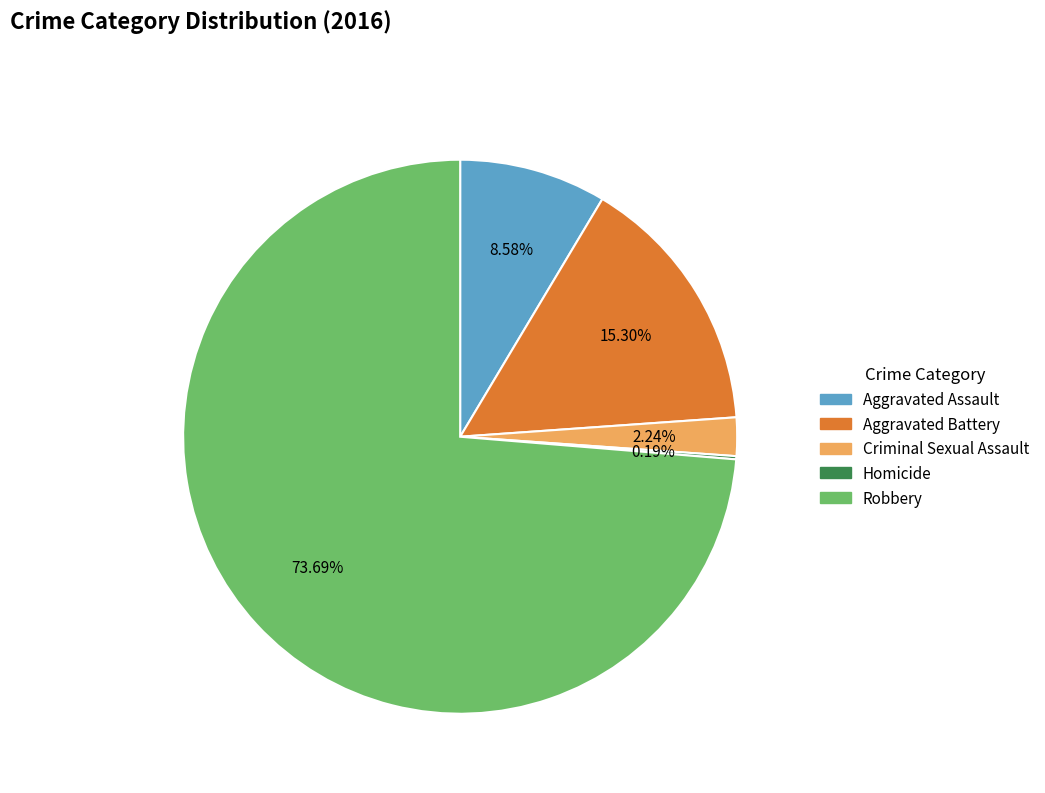

Which slice is the largest?

Robbery